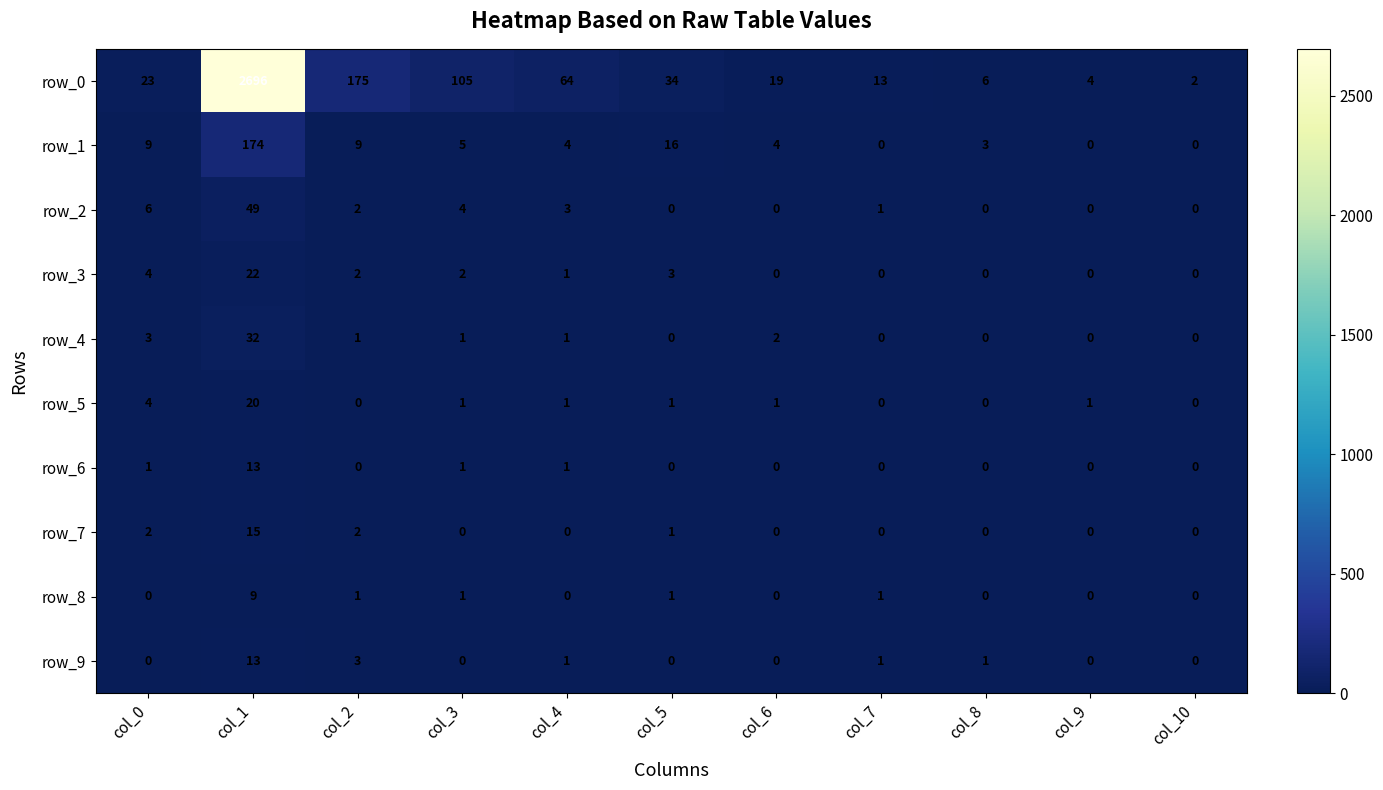

How many positive values does the row_8 series have?

5